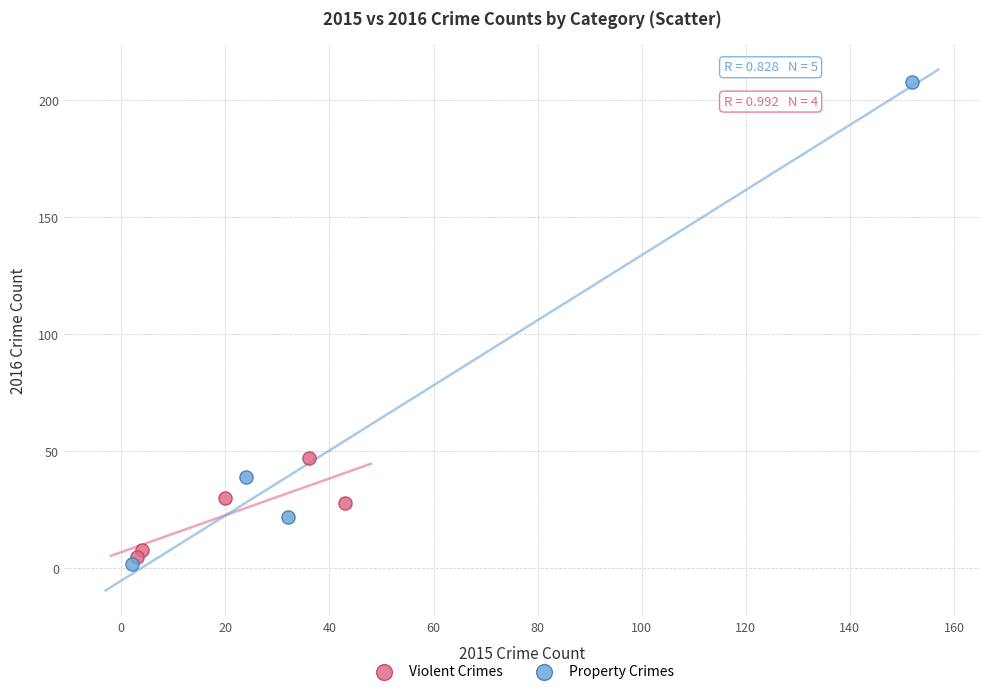

Which series contains the lowest Y value?

Property Crimes